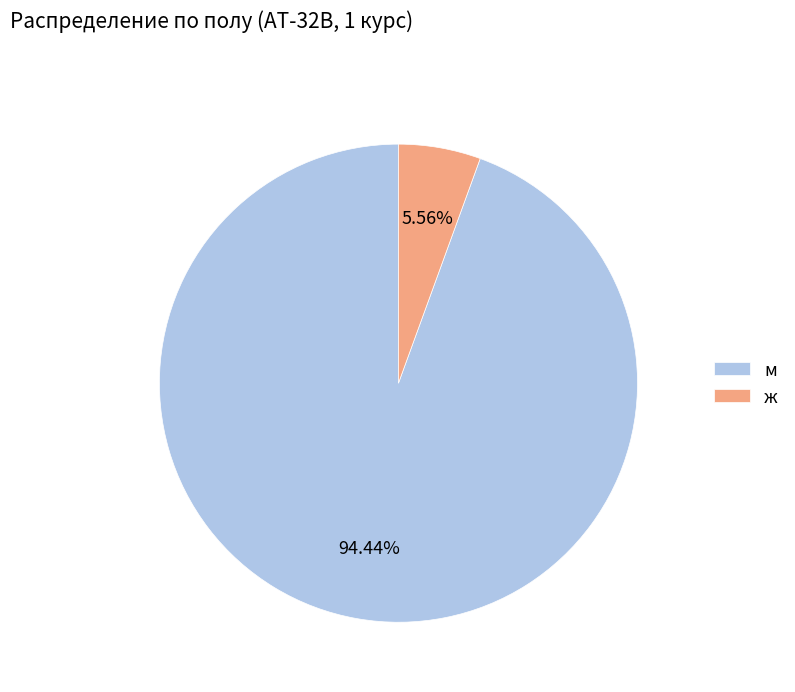

What portion of the pie excludes ж?

94.4%